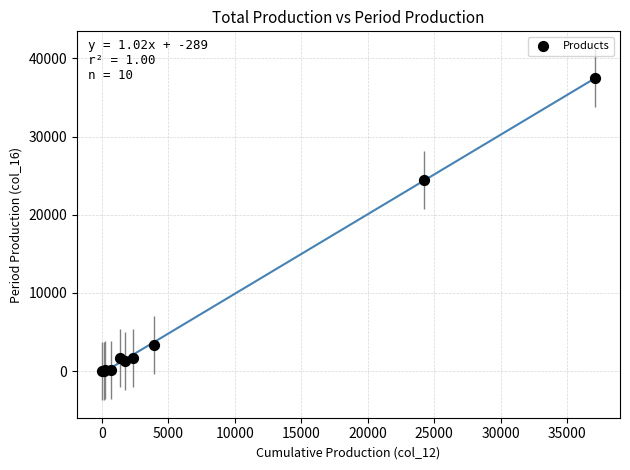

What Y value in the scatter plot is closest to 18753?

24473